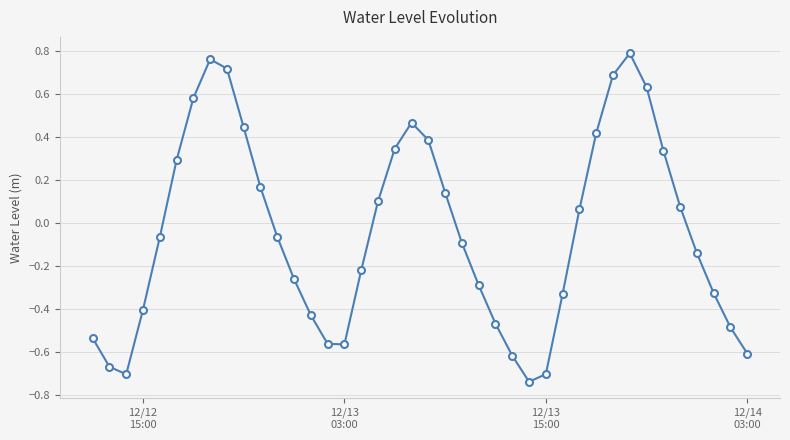

What is the sum of all values?

-1.8